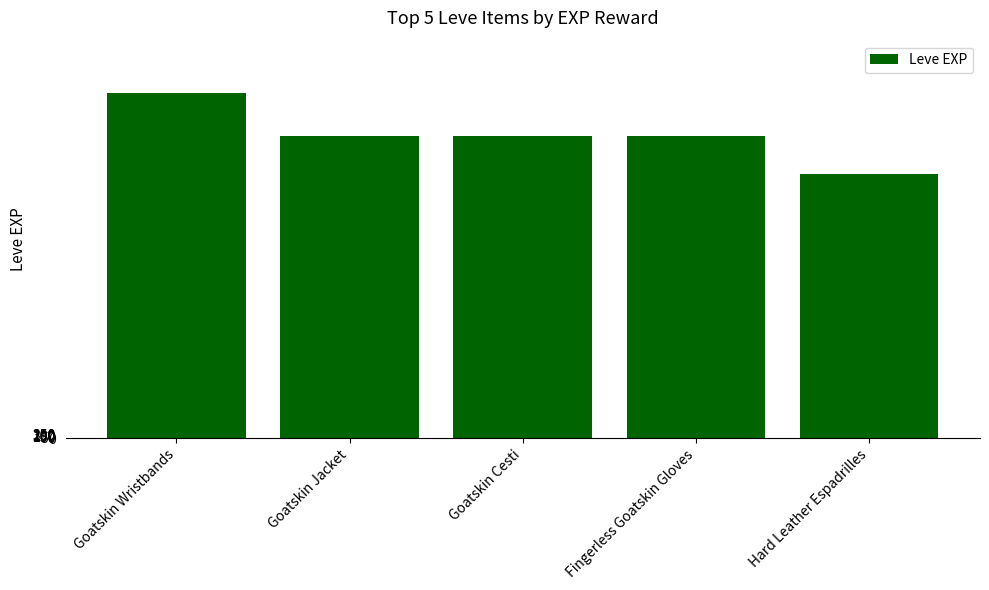

The value at Fingerless Goatskin Gloves is 10829. True or false?

False